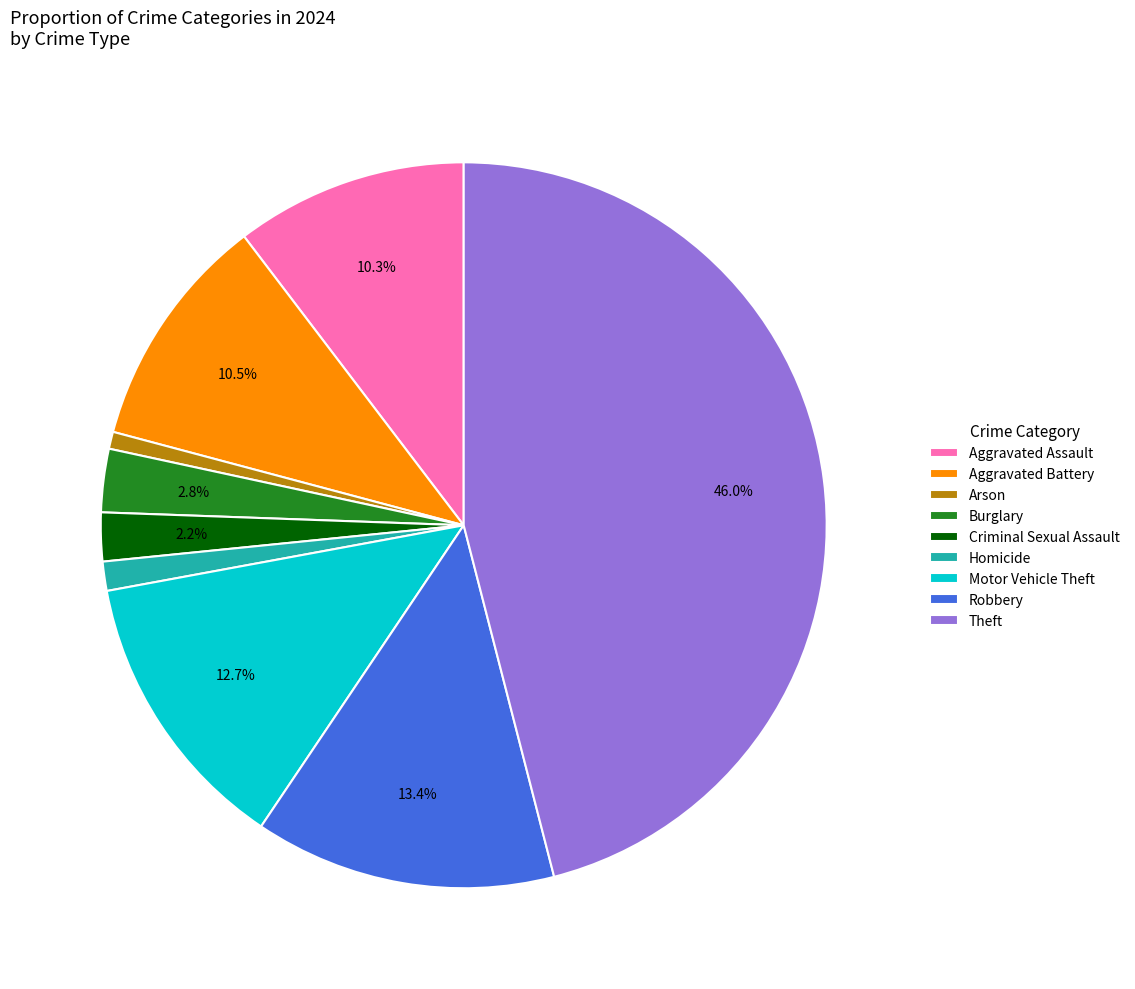

Between Robbery and Arson, which is larger?

Robbery